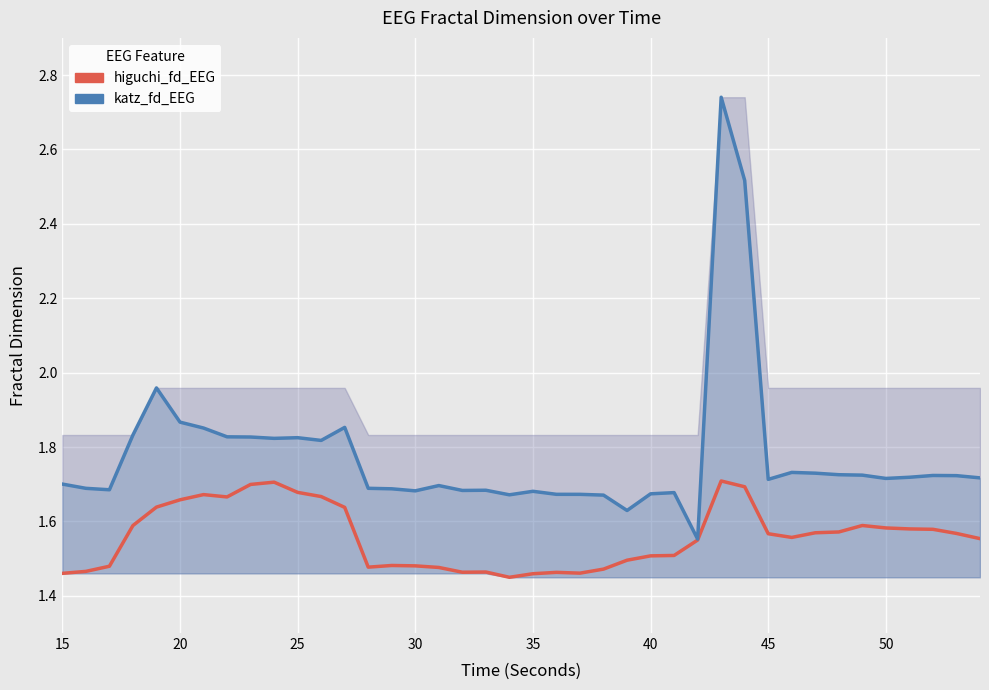

What is the difference between the highest and lowest values at 20?

0.2